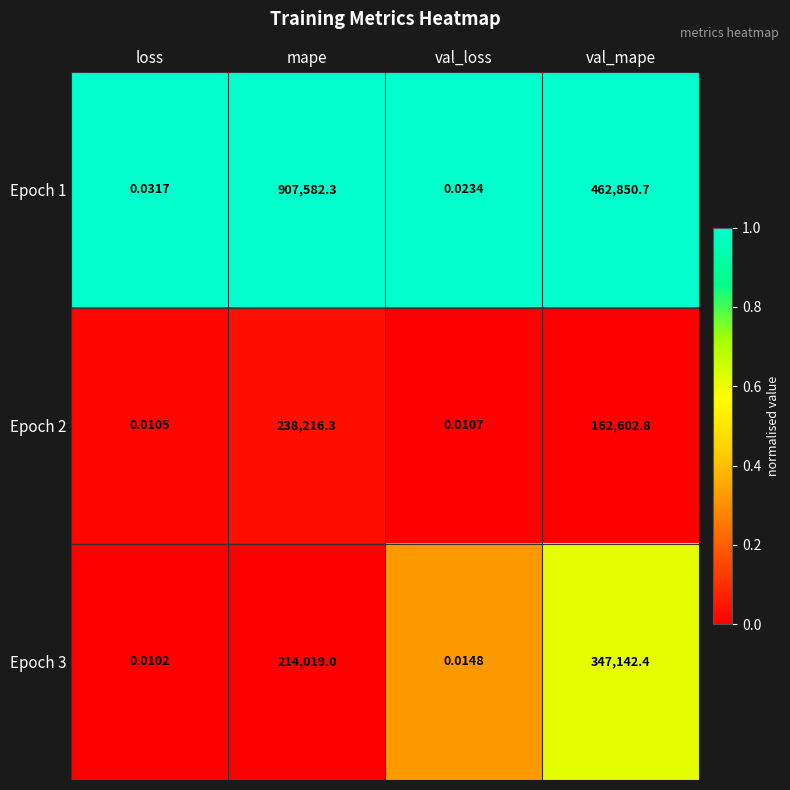

Rank the series at loss from highest to lowest value.

Epoch 1, Epoch 2, Epoch 3